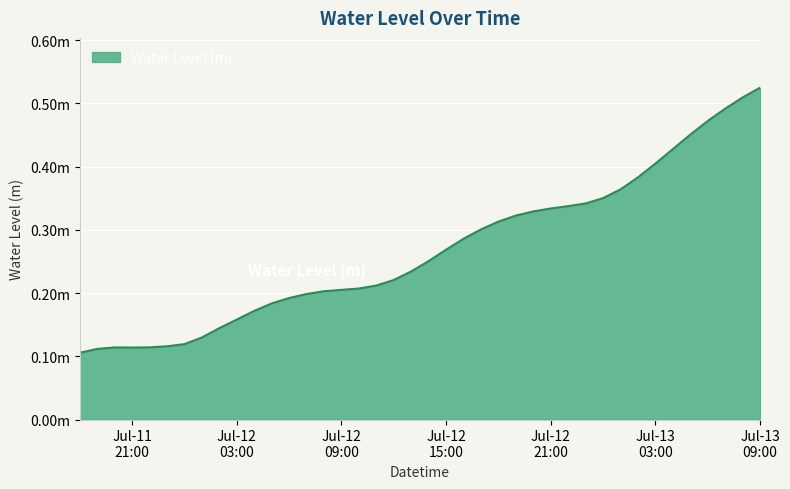

Count the values in the range 0 to 1.

40